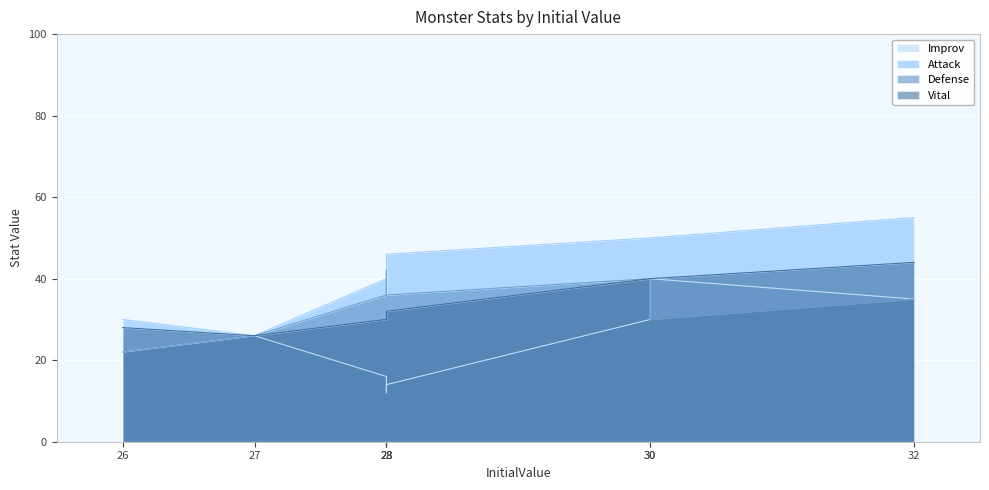

What is the value of the Attack point at the 7th from the left?

50